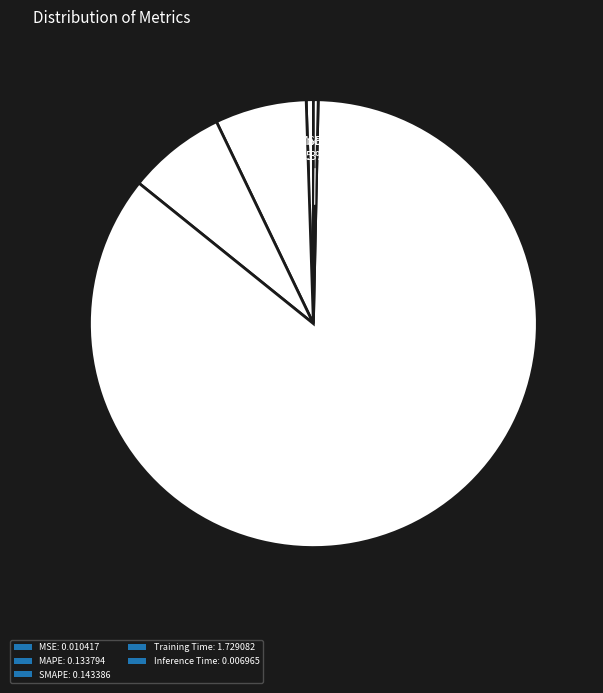

Which slice is the smallest?

Inference Time